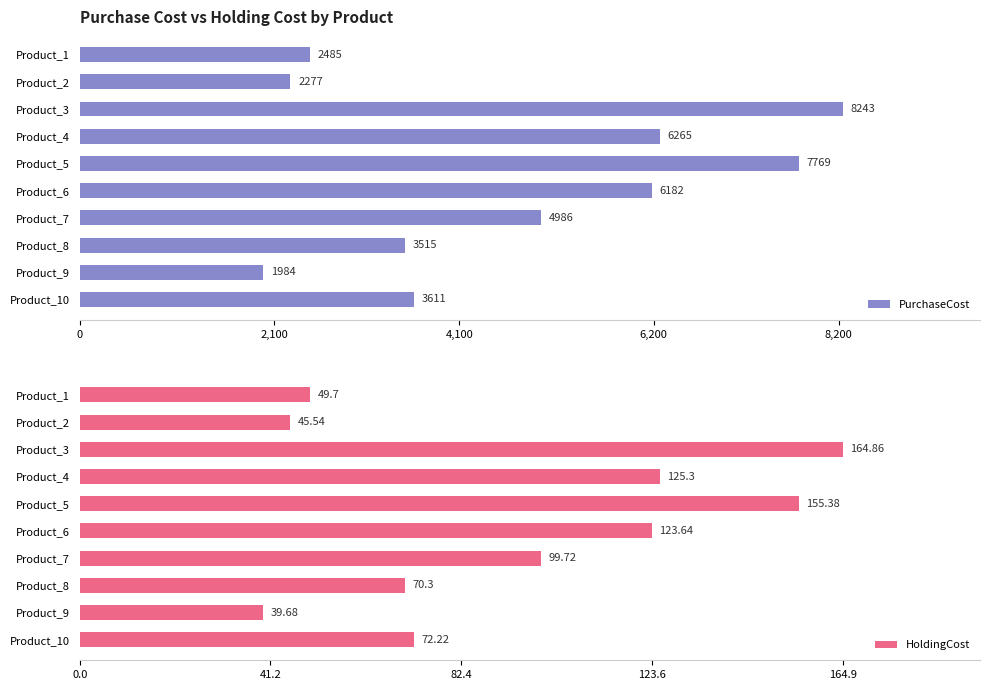

List the series in order of their peak value, highest first.

PurchaseCost, HoldingCost